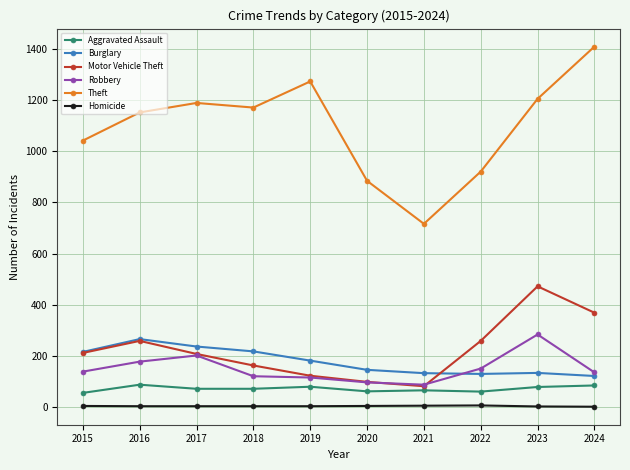

Where is Theft nearest to the value 1062?

2015